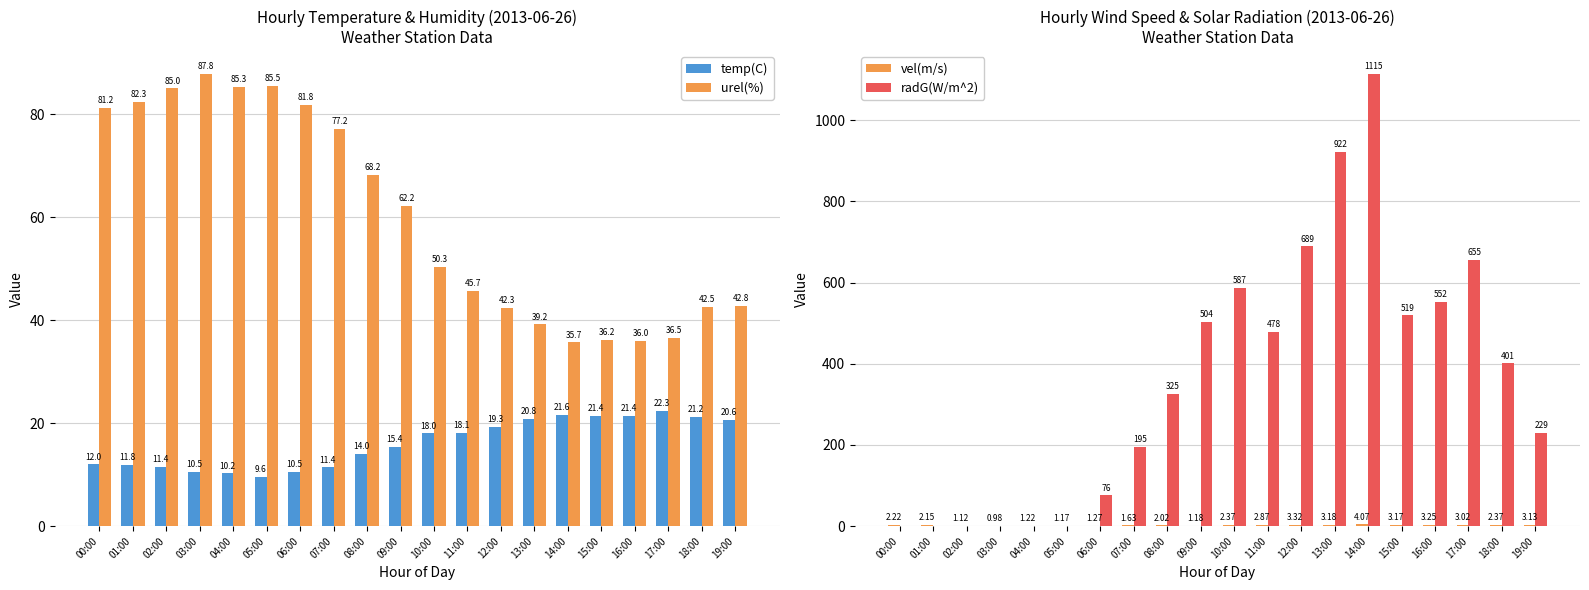

How many data points in radG(W/m^2) are less than 401?

10